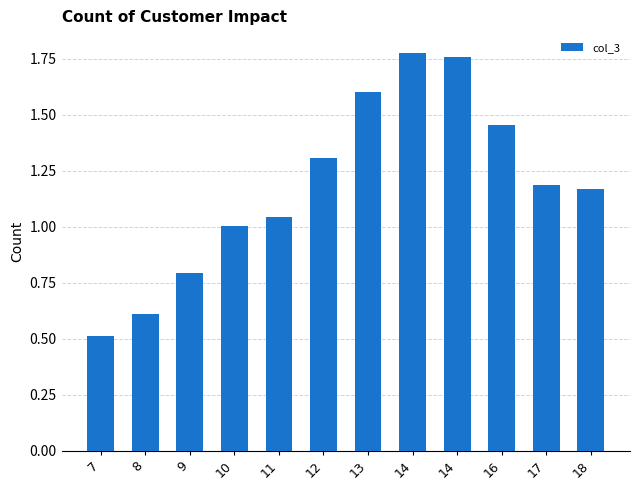

List the labels in order of value, smallest first.

7, 8, 9, 10, 11, 18, 17, 12, 16, 13, 14, 14